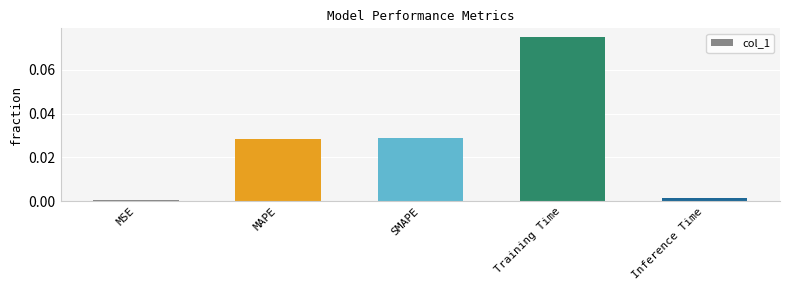

What is the label of the 4th bar from the right?

MAPE